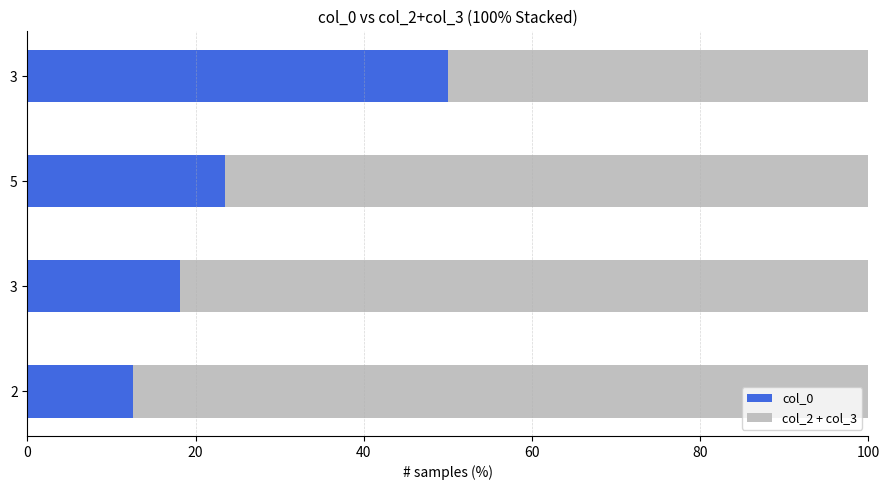

How many data points in col_0 are above 23?

2